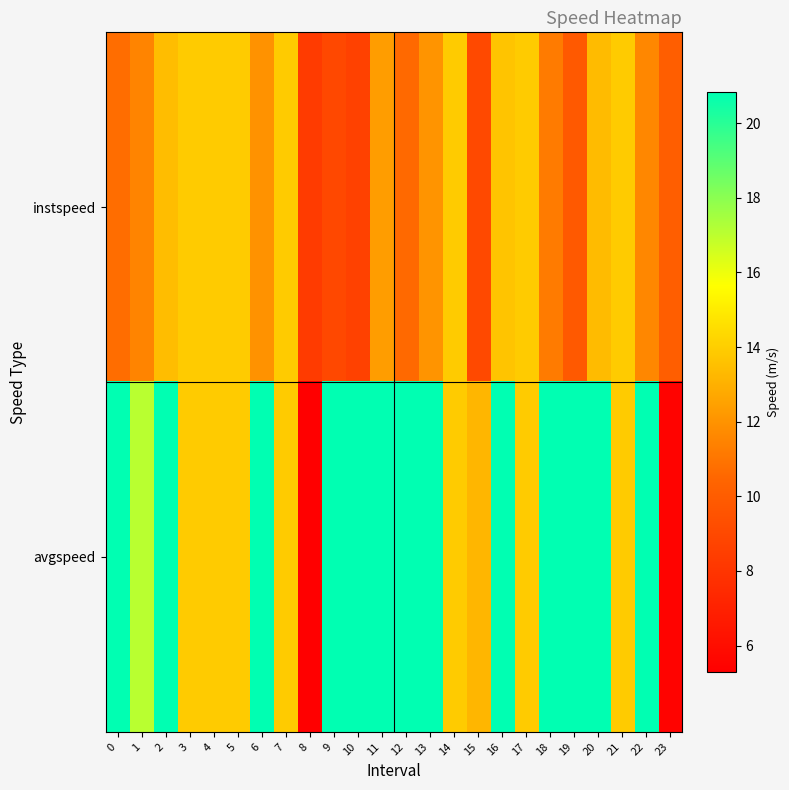

At how many categories does at least one series exceed 14?

14